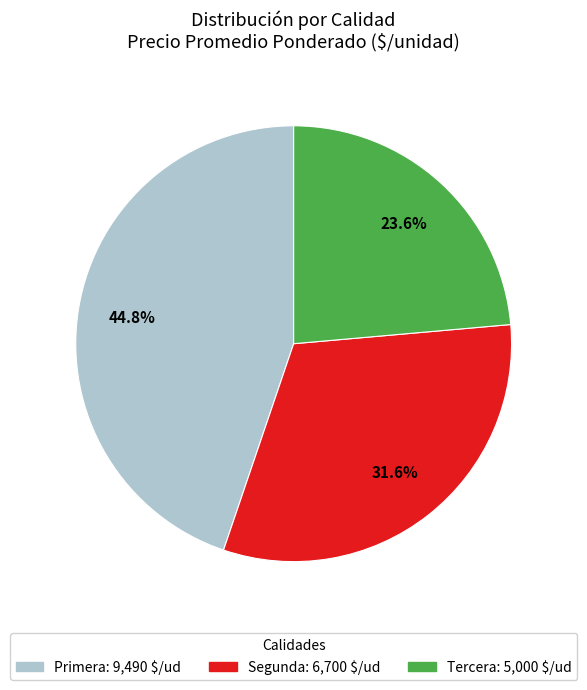

What percentage do Segunda and Primera together represent?

76.4%